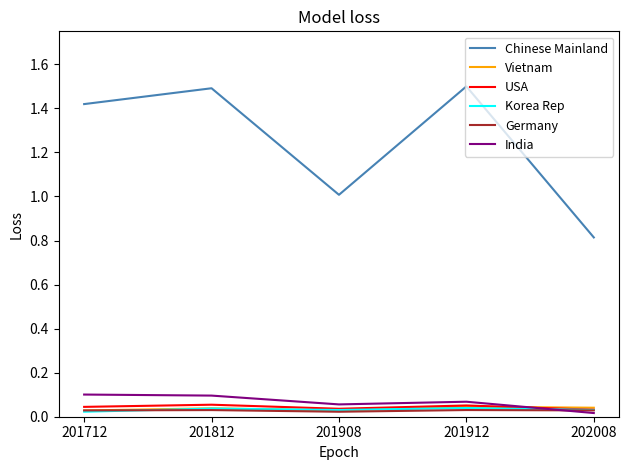

Count the USA values in the range 0 to 1.

5